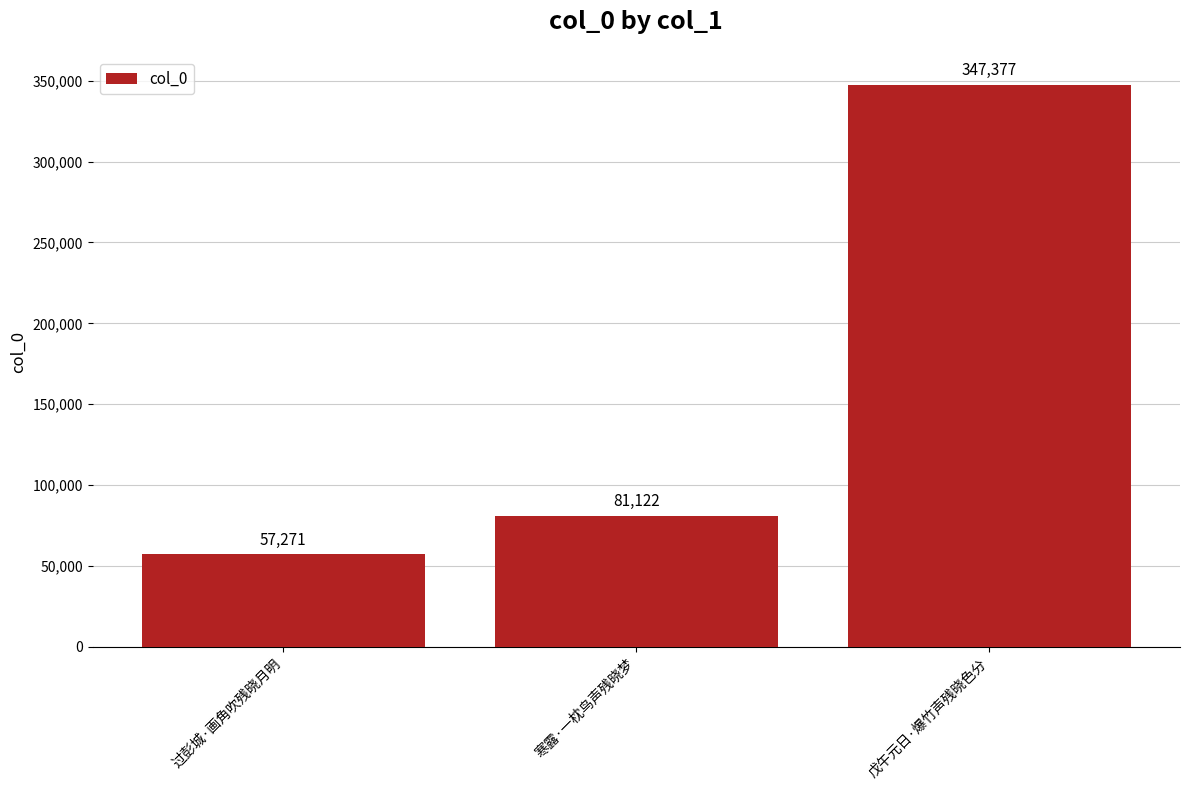

What position from the left is 寒露·一枕鸟声残晓梦?

2